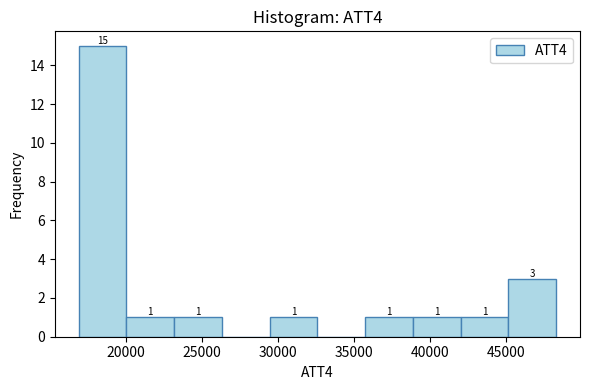

Which range on the x-axis has the tallest bar?

17000 to 20000